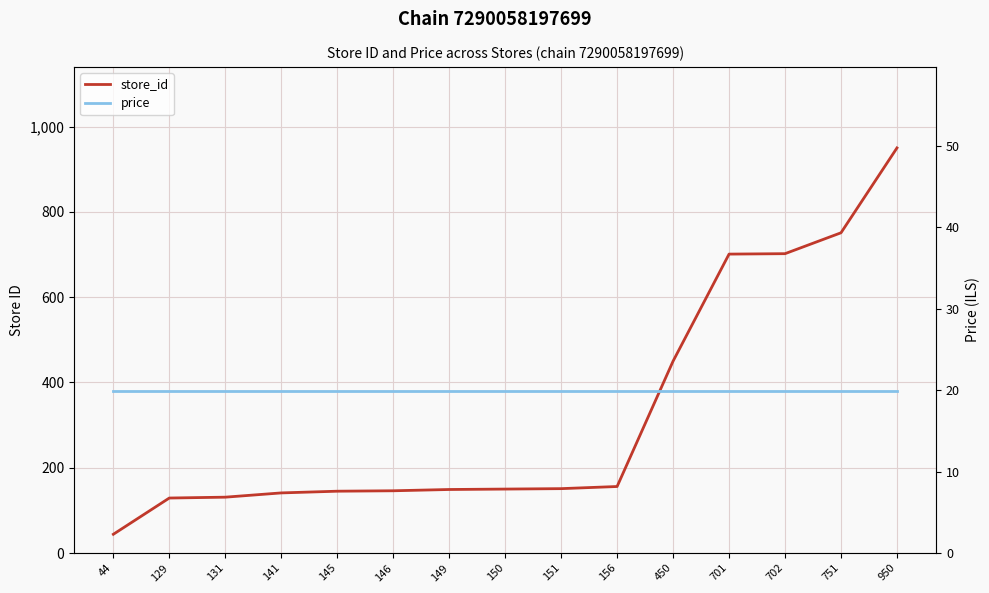

Is it true that store_id equals 197.8 at 131?

False